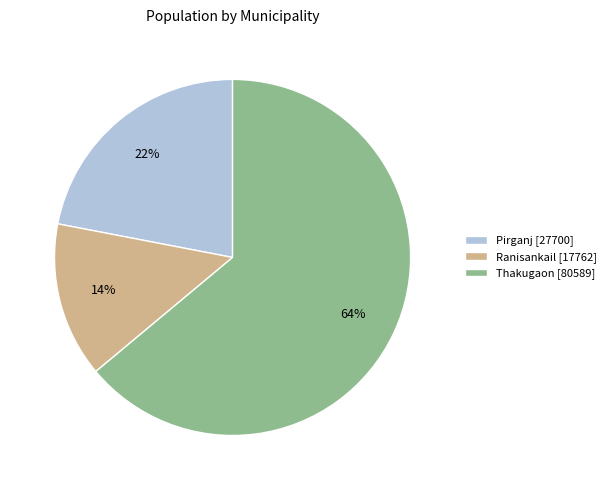

Which slice represents more than half of the pie?

Thakugaon